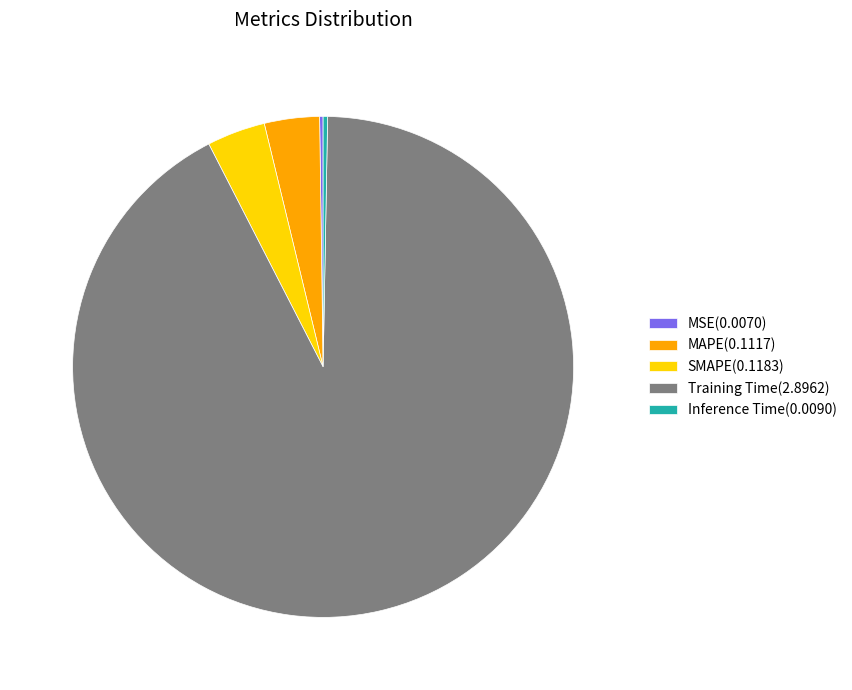

True or false: MAPE accounts for 4% of the total.

True